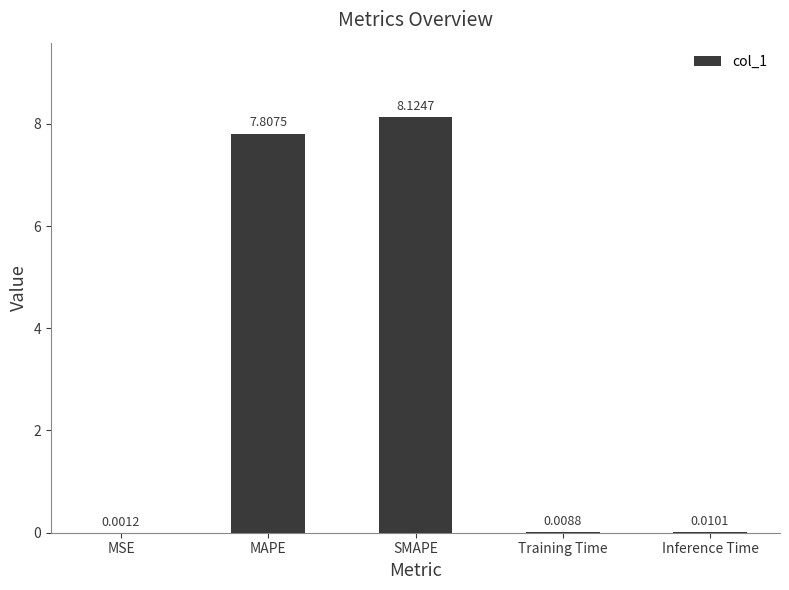

Which category has the highest value across all series?

SMAPE